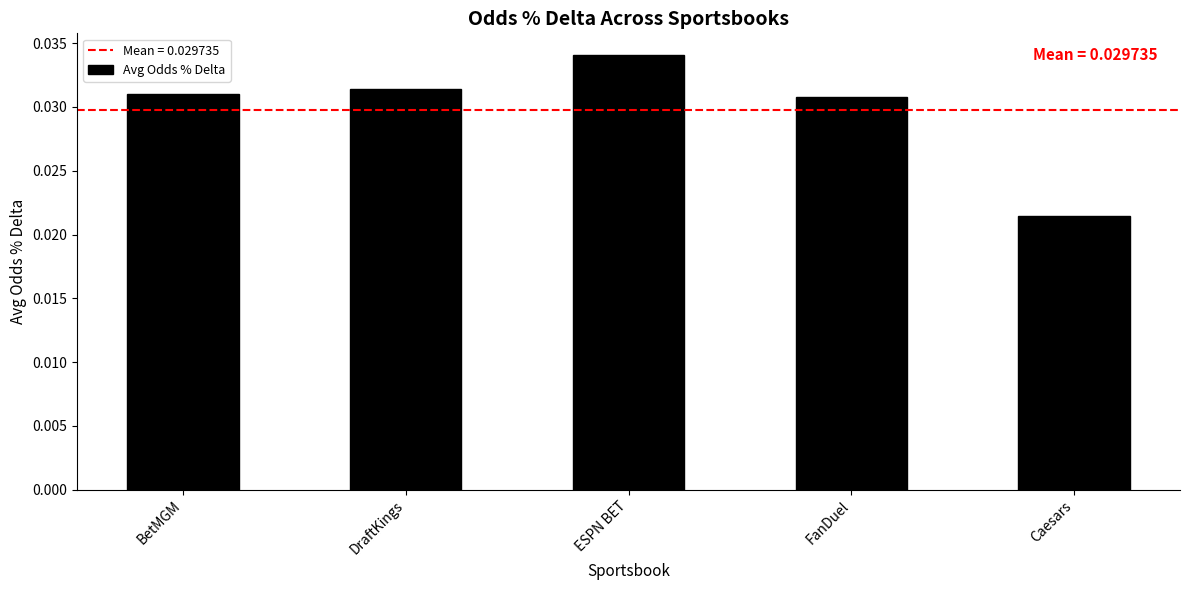

Where is the data nearest to the value 0?

Caesars